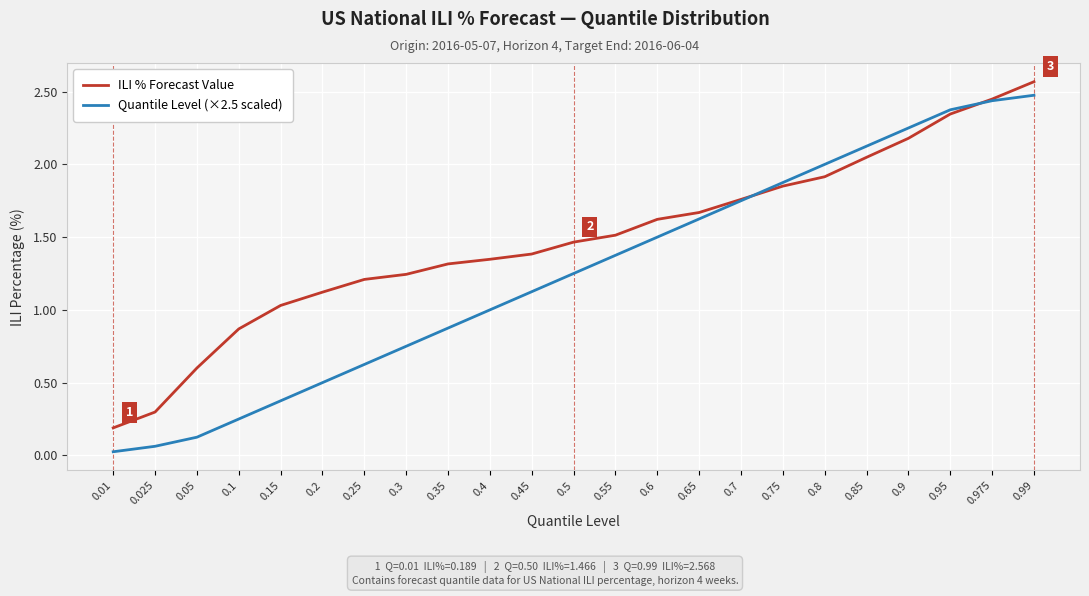

List the series in order of their peak value, highest first.

ILI % Forecast Value, Quantile Level (×2.5 scaled)